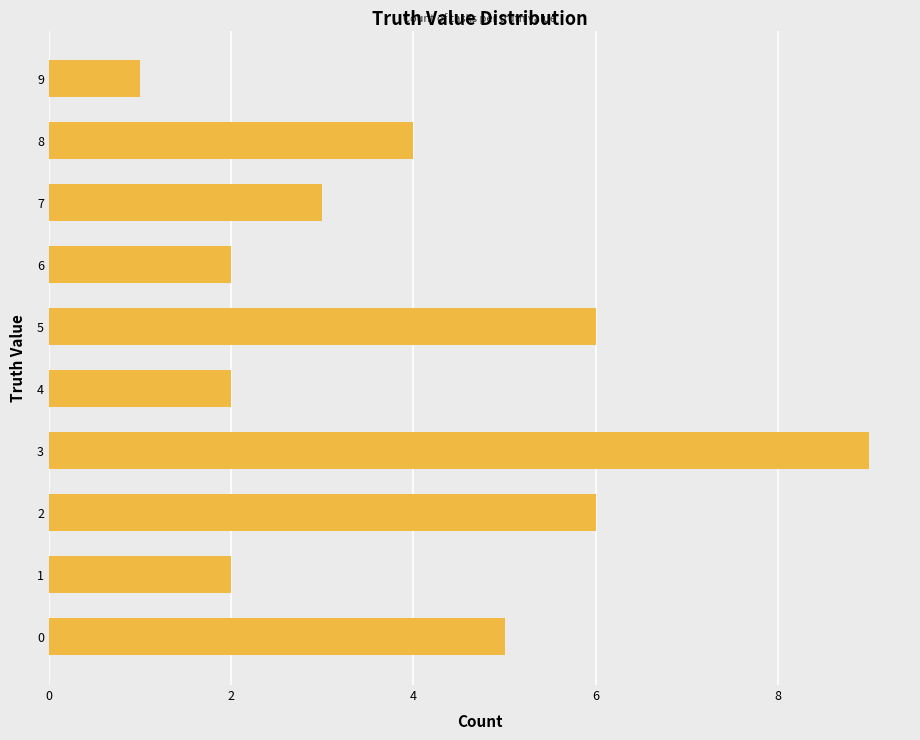

Reading bottom to top, list all the values displayed in this chart.

5	2	6	9	2	6	2	3	4	1